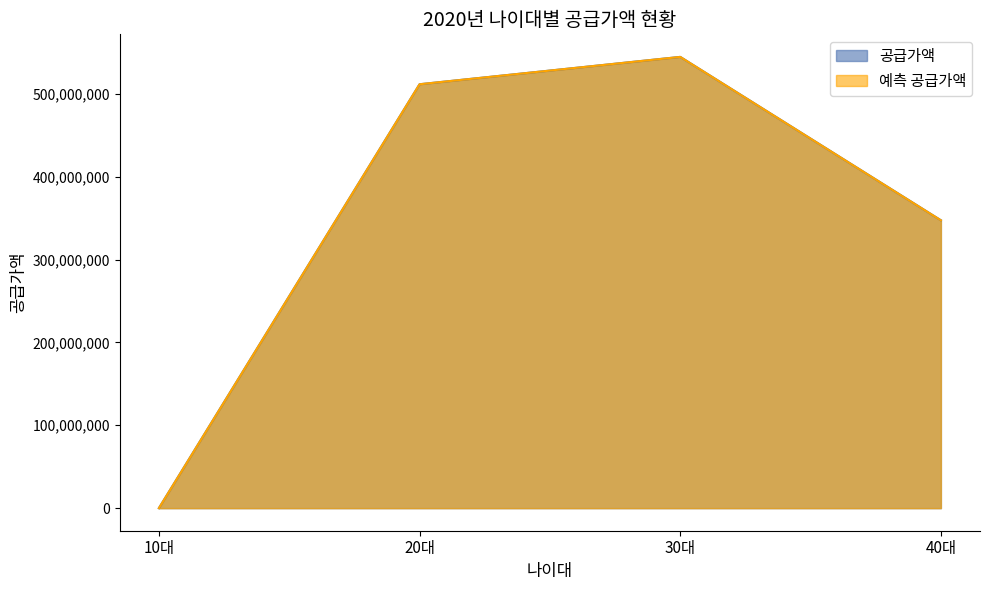

How many data points does each series have?

4